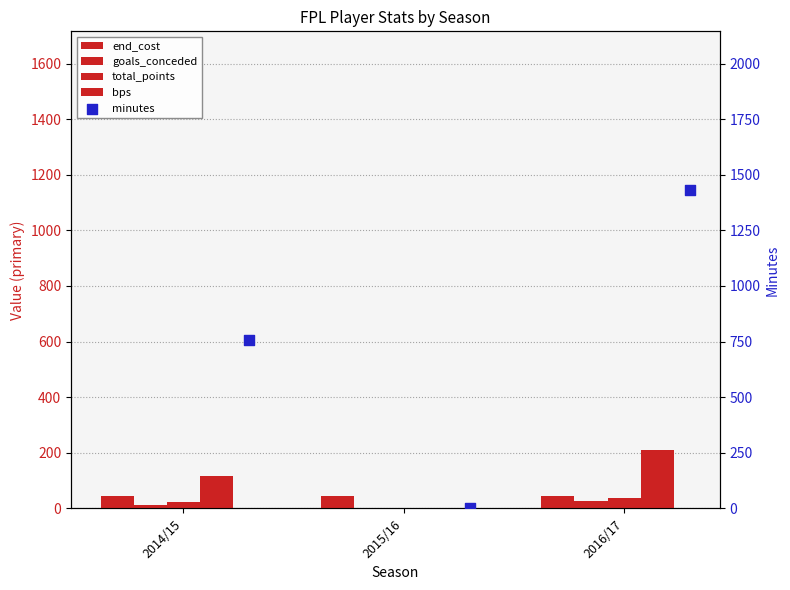

What is the total value across all series at 2014/15?

952